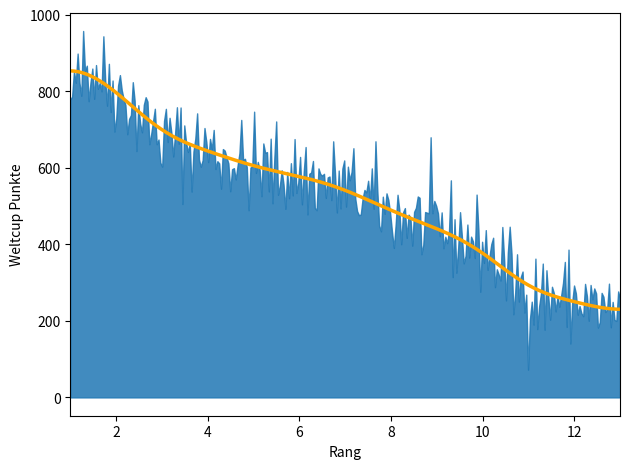

Which label corresponds to the largest value in the chart?

1